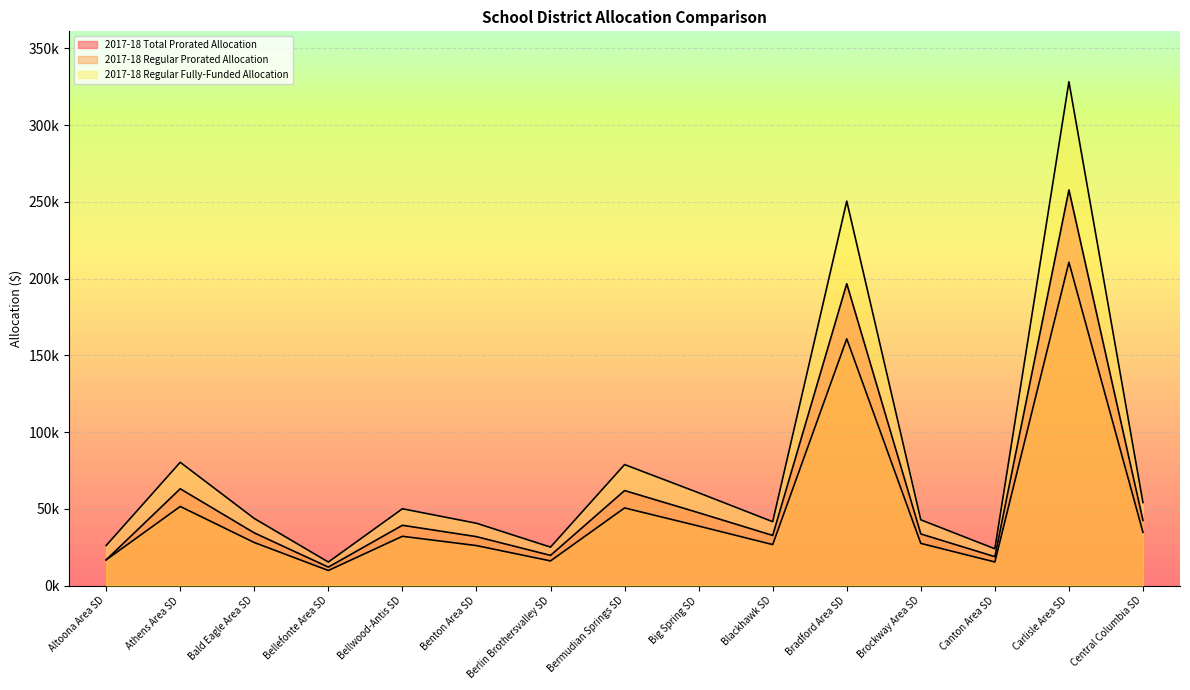

Which series has the widest spread of values?

2017-18 Regular Fully-Funded Allocation